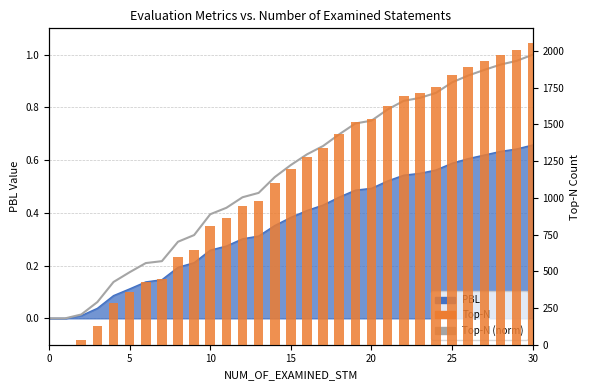

What is the difference between the maximum and minimum values in the Top-N series?

2051.0